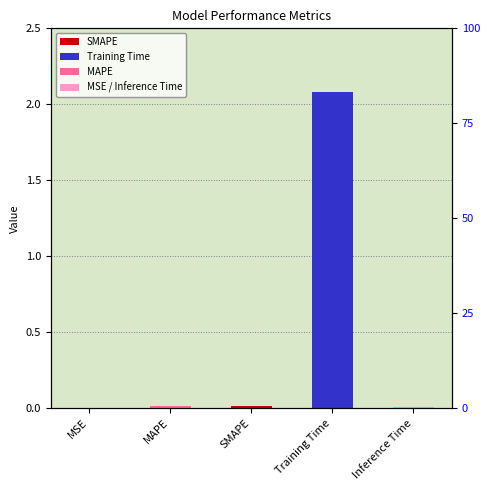

How many bars are there in total?

5